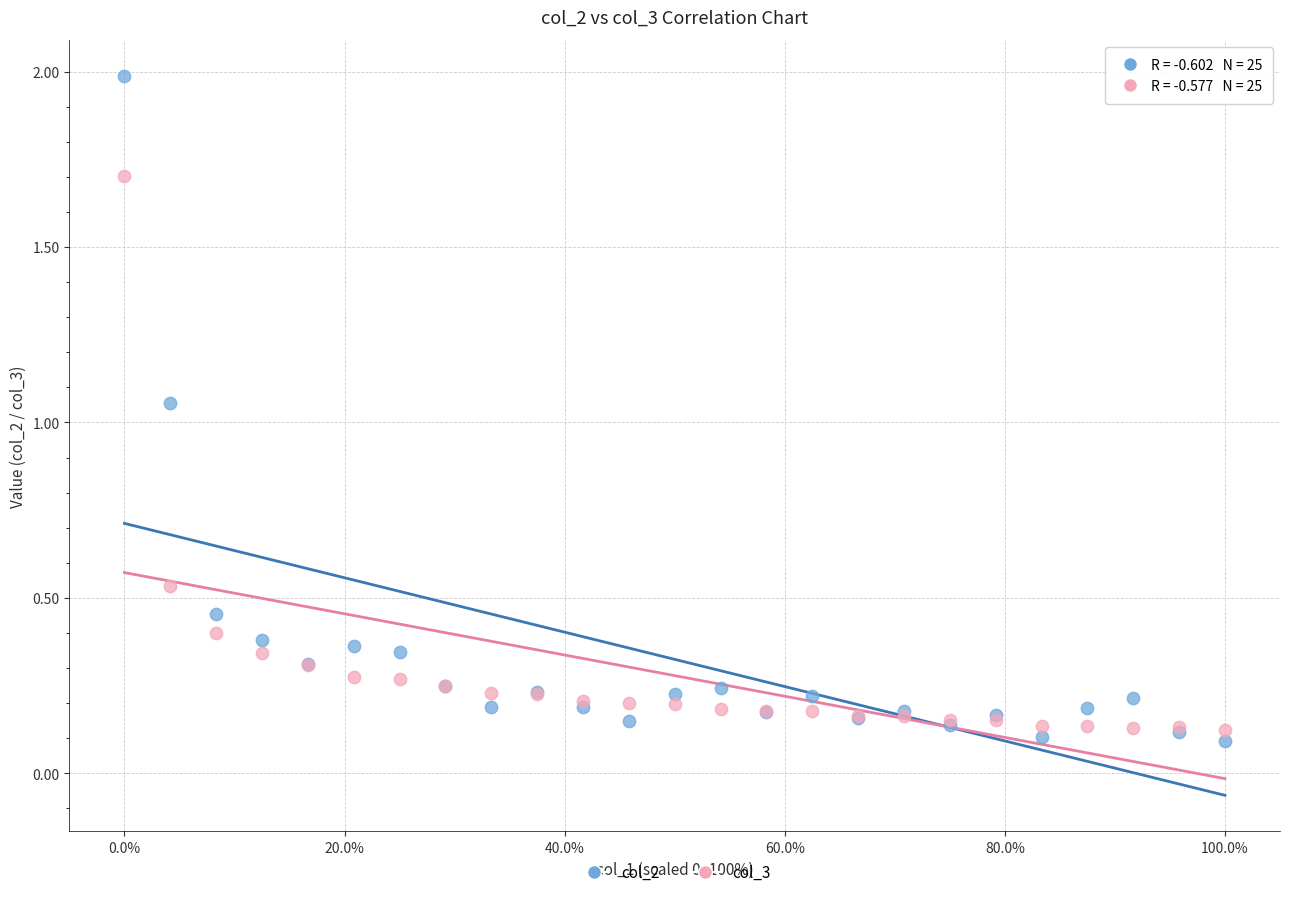

What is the X range (max minus min) for the scatter plot?

1.0